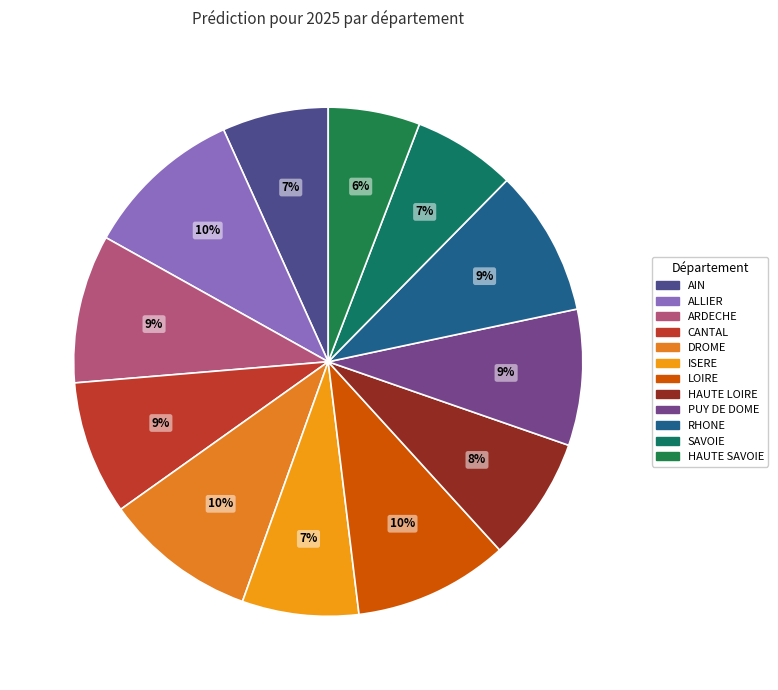

How many slices are in this pie chart?

12